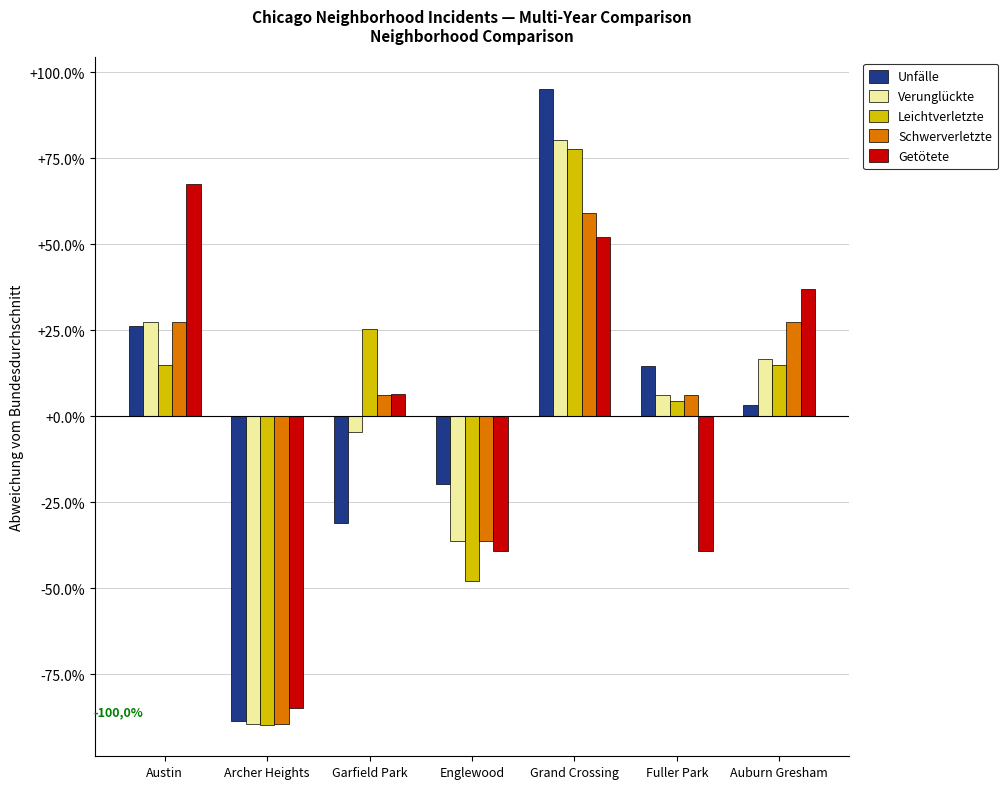

At which category is the sum across all series the highest?

Grand Crossing